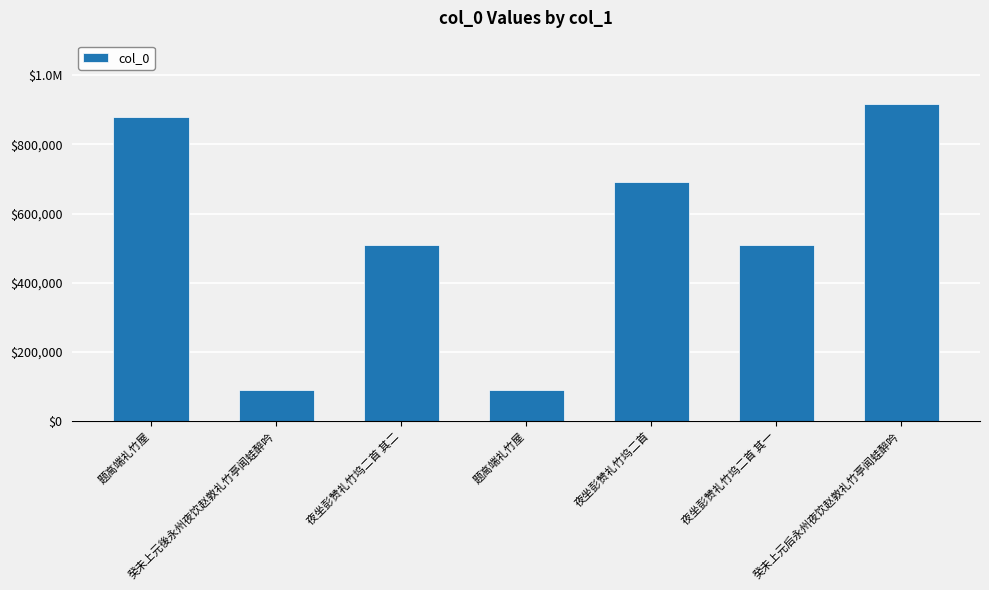

How many series are shown in this chart?

1